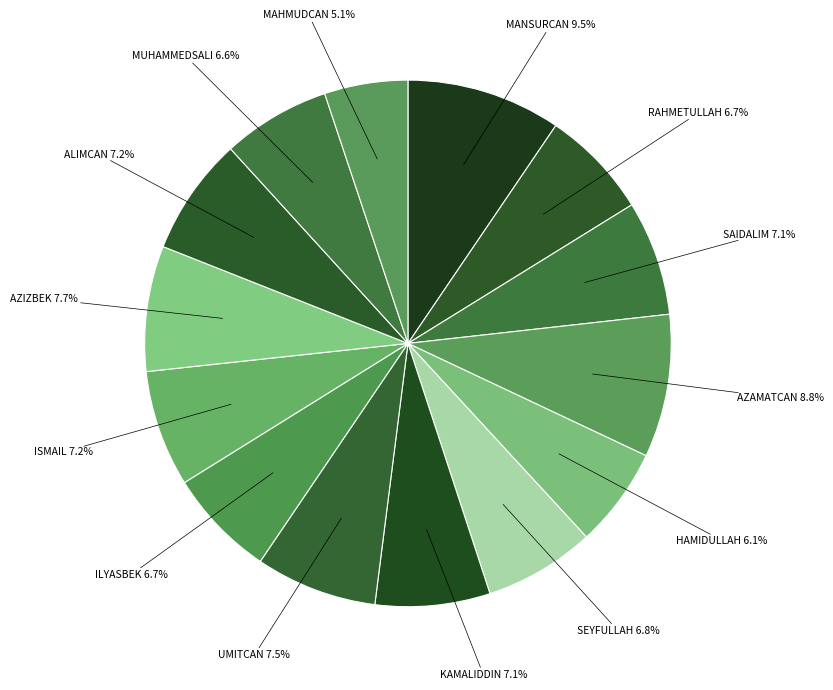

How many segments does this pie chart have?

14